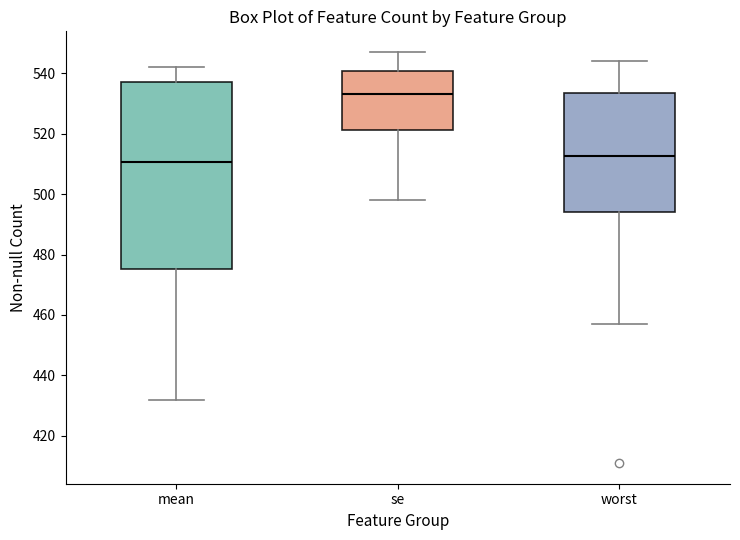

Comparing the boxes themselves (not the whiskers), which one is the tallest?

mean